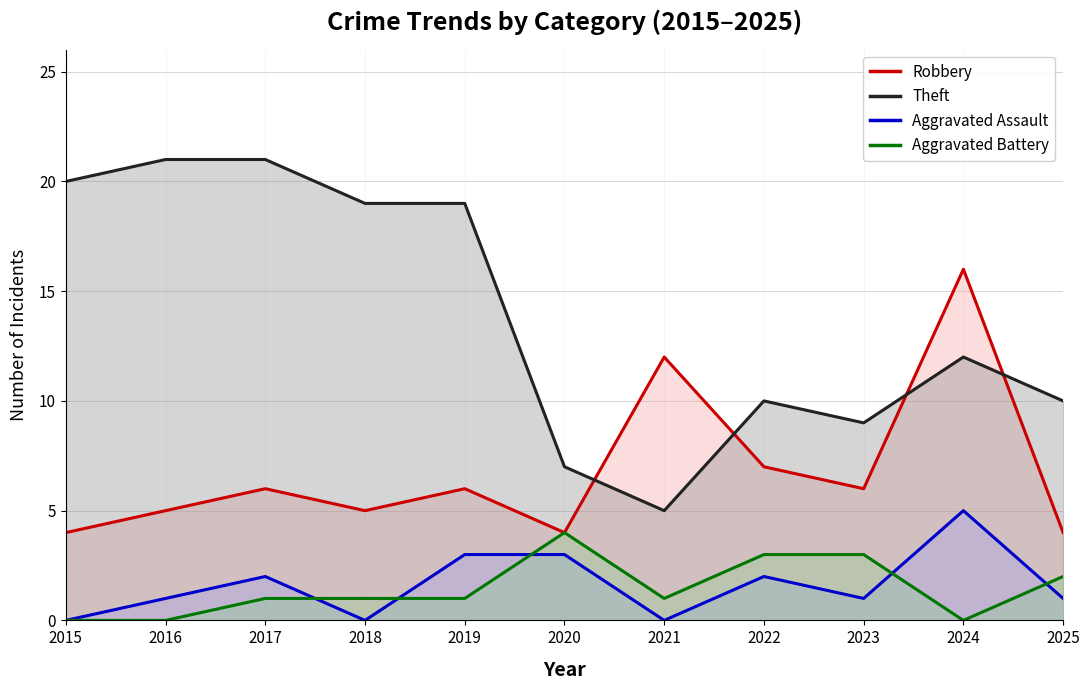

Reading left to right, what are all the values shown in this chart?

Robbery: 2015=4	2016=5	2017=6	2018=5	2019=6	2020=4	2021=12	2022=7	2023=6	2024=16	2025=4
Theft: 2015=20	2016=21	2017=21	2018=19	2019=19	2020=7	2021=5	2022=10	2023=9	2024=12	2025=10
Aggravated Assault: 2015=0	2016=1	2017=2	2018=0	2019=3	2020=3	2021=0	2022=2	2023=1	2024=5	2025=1
Aggravated Battery: 2015=0	2016=0	2017=1	2018=1	2019=1	2020=4	2021=1	2022=3	2023=3	2024=0	2025=2